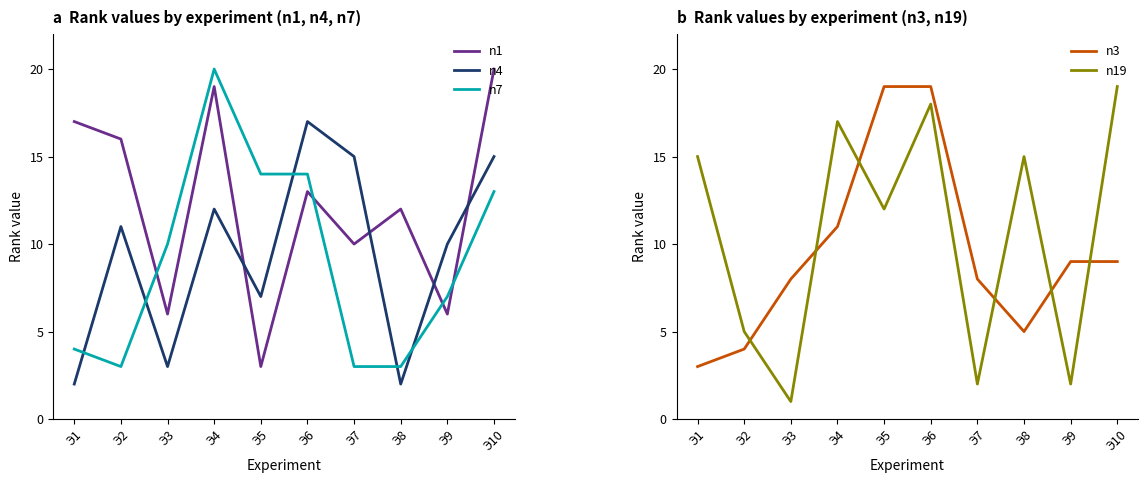

What is the average value of the n4 series?

9